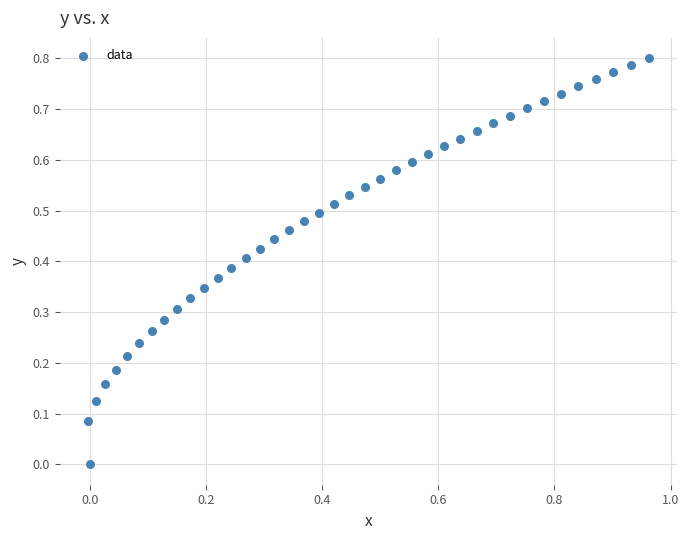

What is the range of X values (max minus min)?

1.0